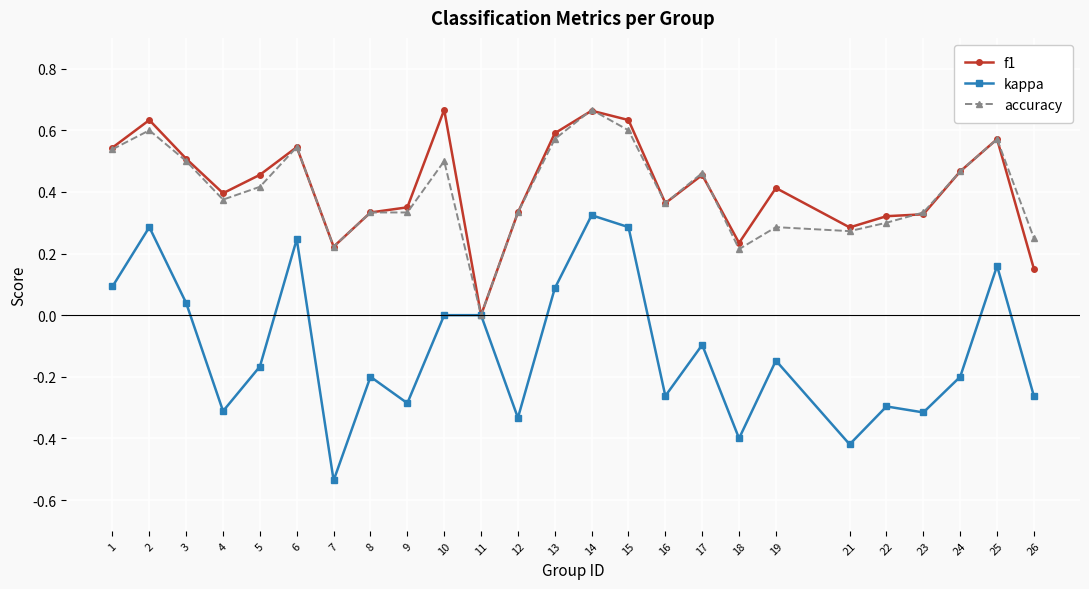

Where is the first local maximum for kappa?

2